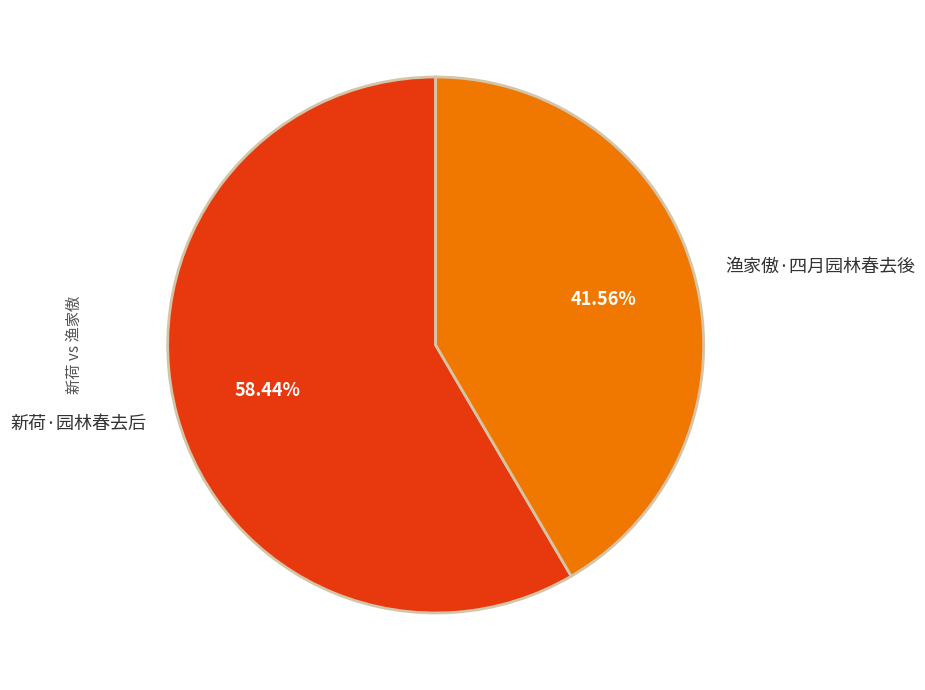

How many slices are in this pie chart?

2